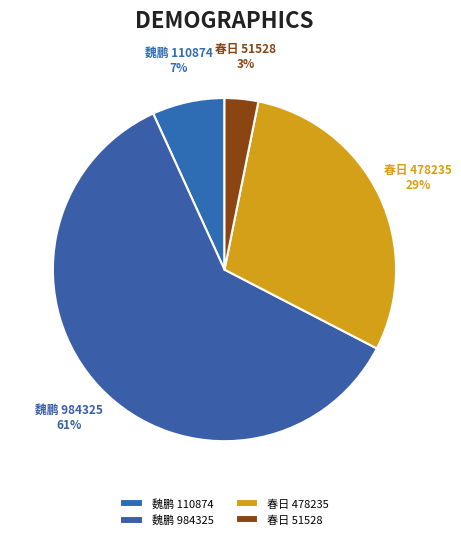

Is 魏鹏 984325 the majority of the pie?

Yes